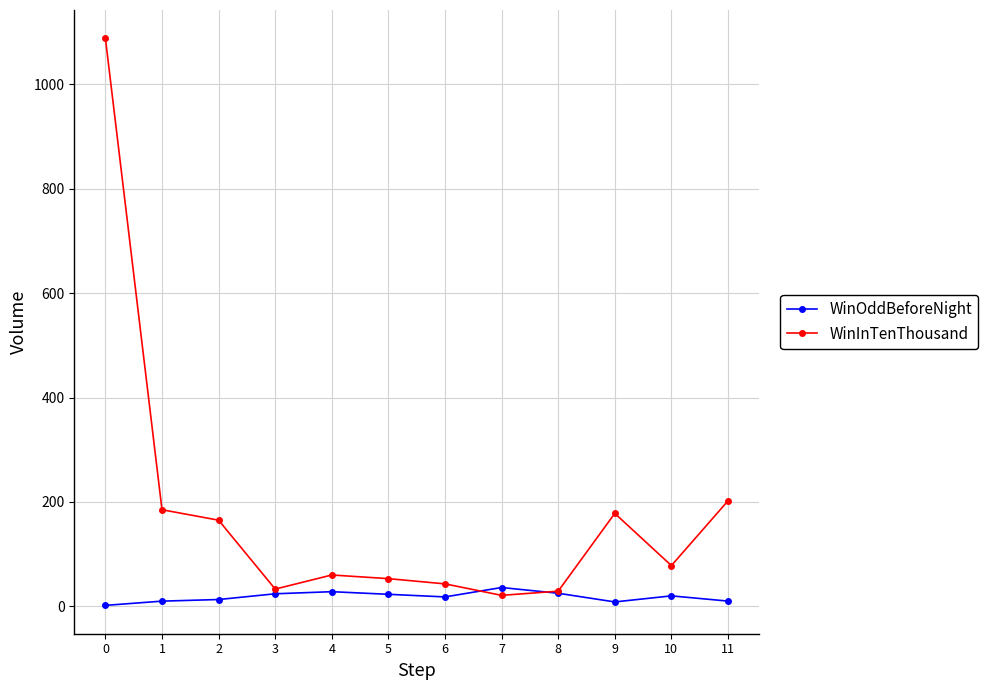

Is the value of WinInTenThousand at 4 greater than the value of WinOddBeforeNight at 2?

Yes